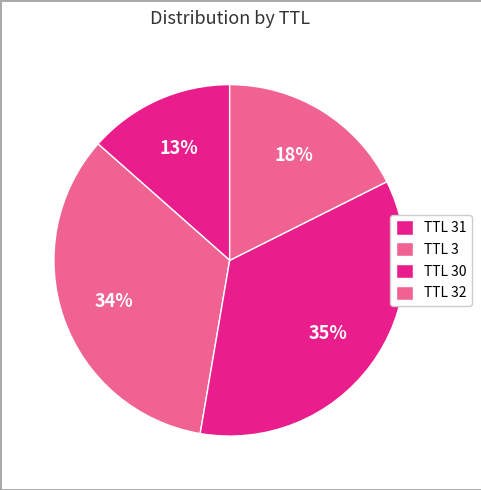

What is the largest slice in the pie chart?

TTL 30